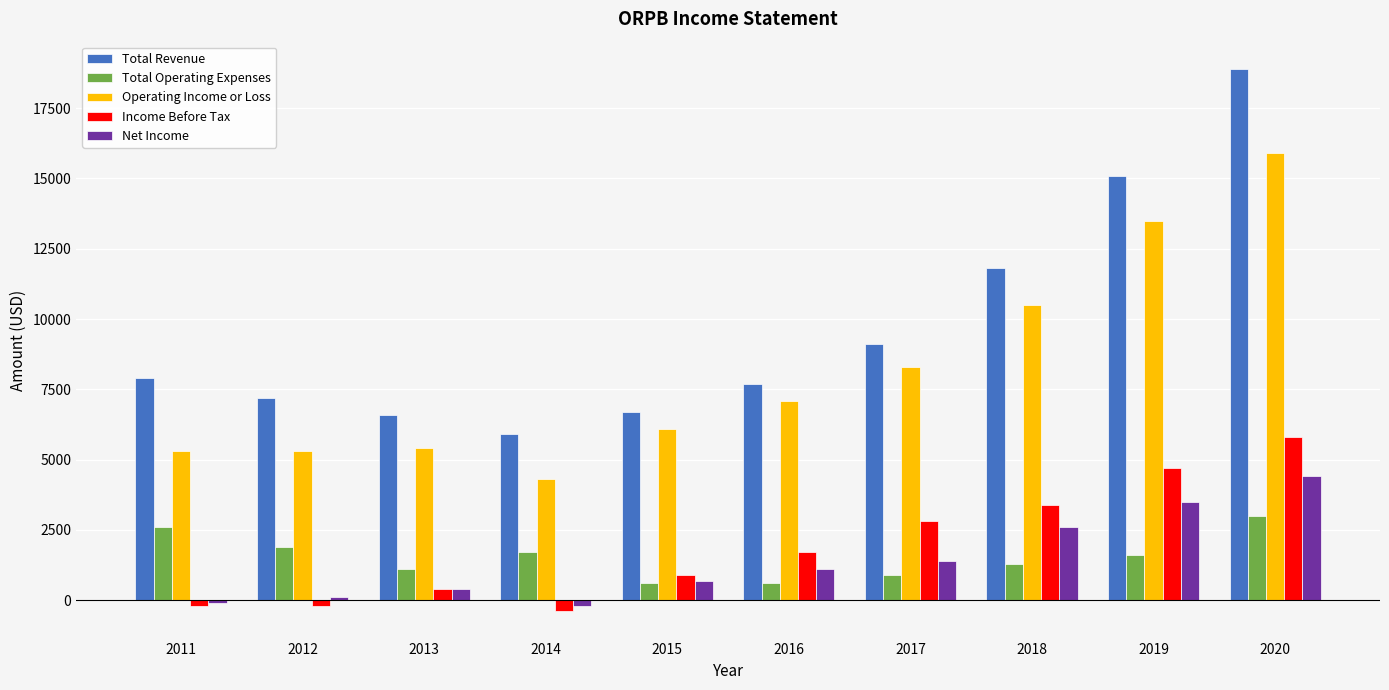

What is the value of the Net Income bar at the 4th from the left?

-200